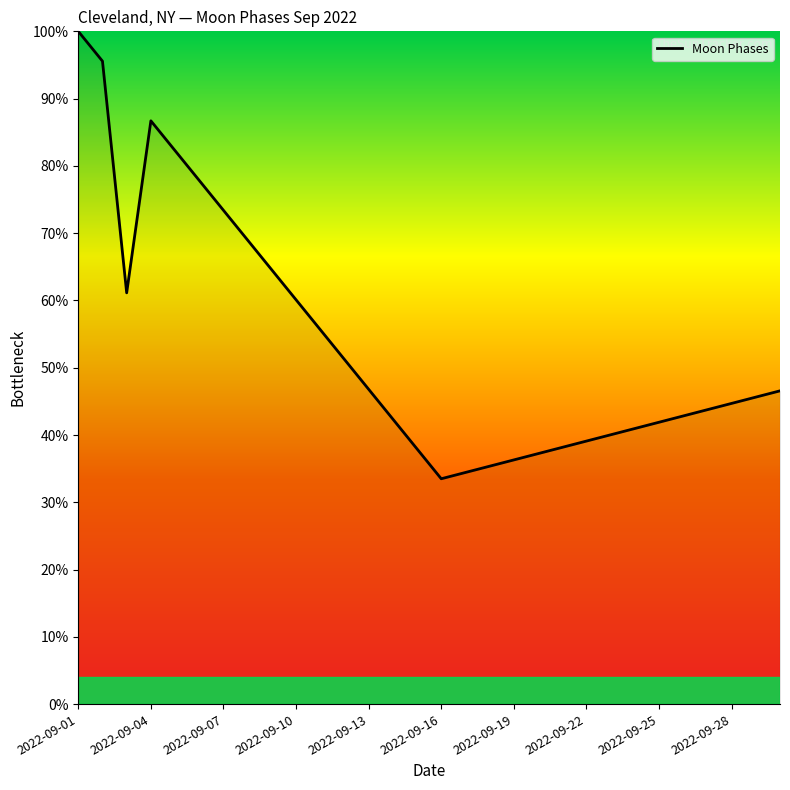

What is the difference between the maximum and minimum values?

66.5